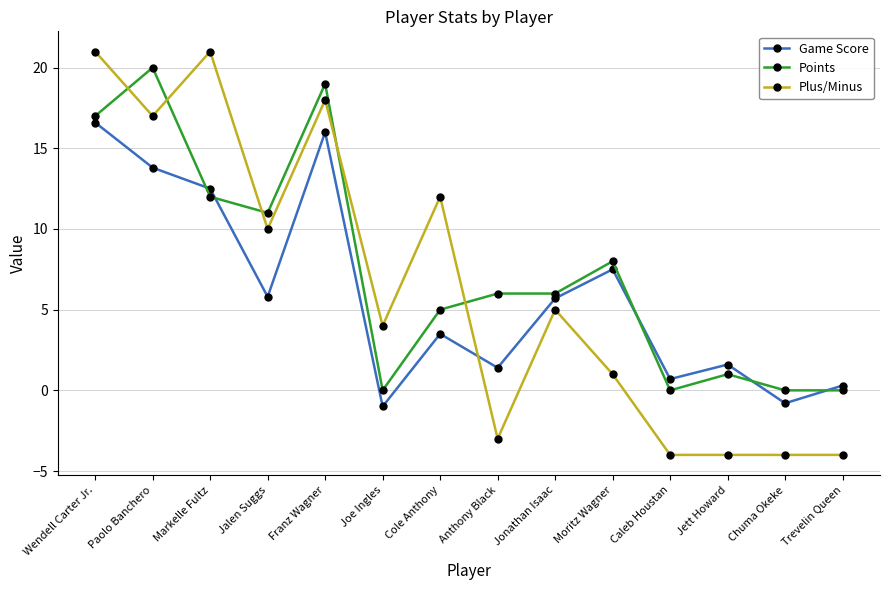

What is the difference between the highest and lowest values at Jalen Suggs?

5.2